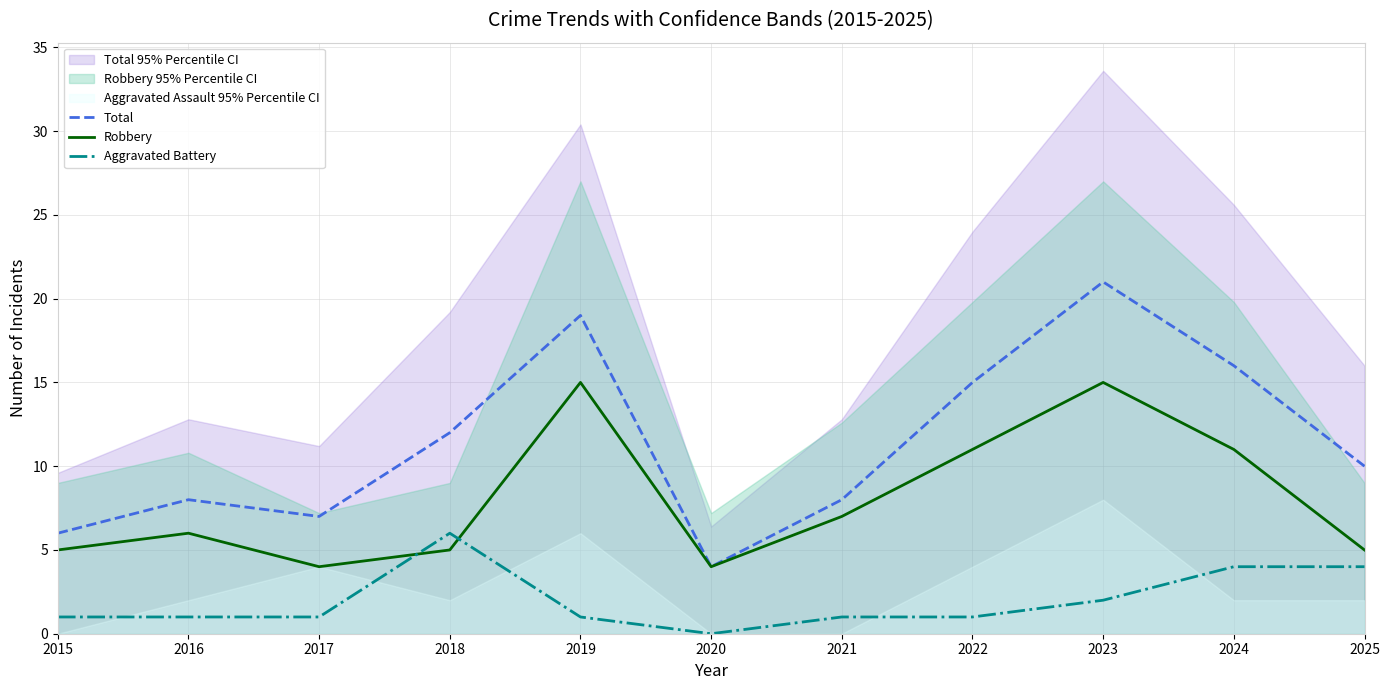

Which series has the largest range (max minus min)?

Total